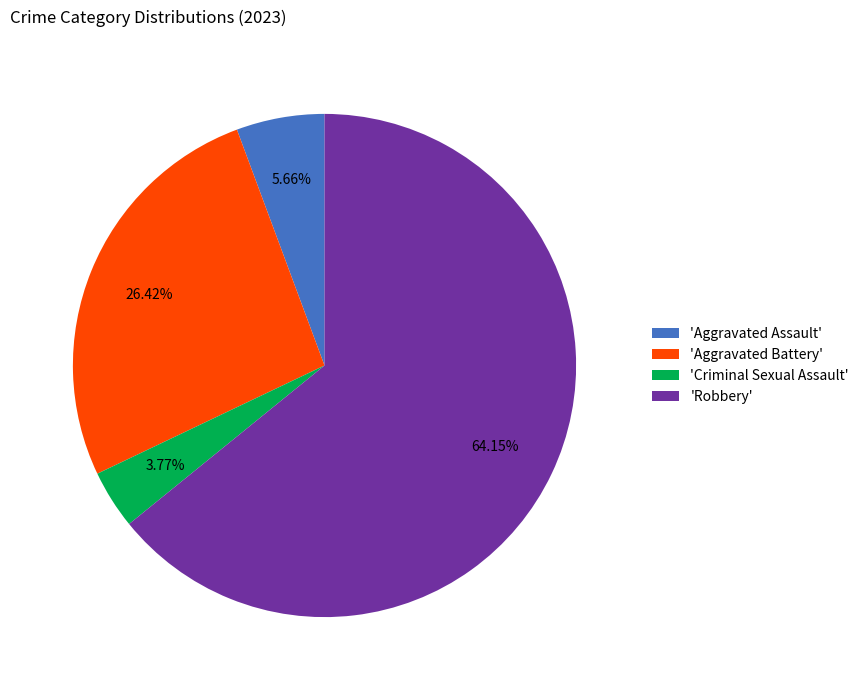

Which category accounts for the majority?

'Robbery'